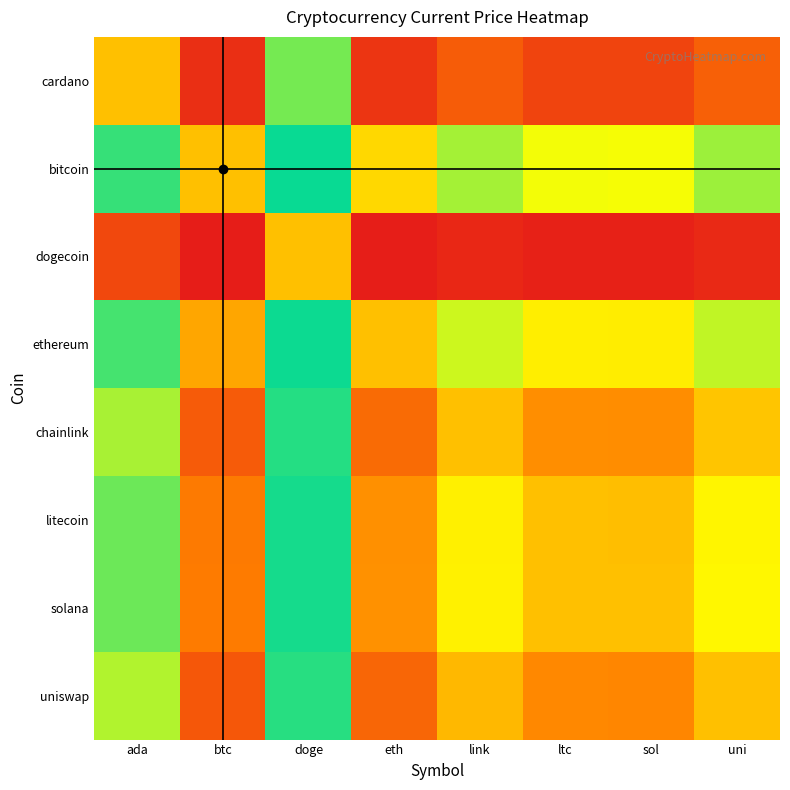

What is the total value across all series at doge?

7.2